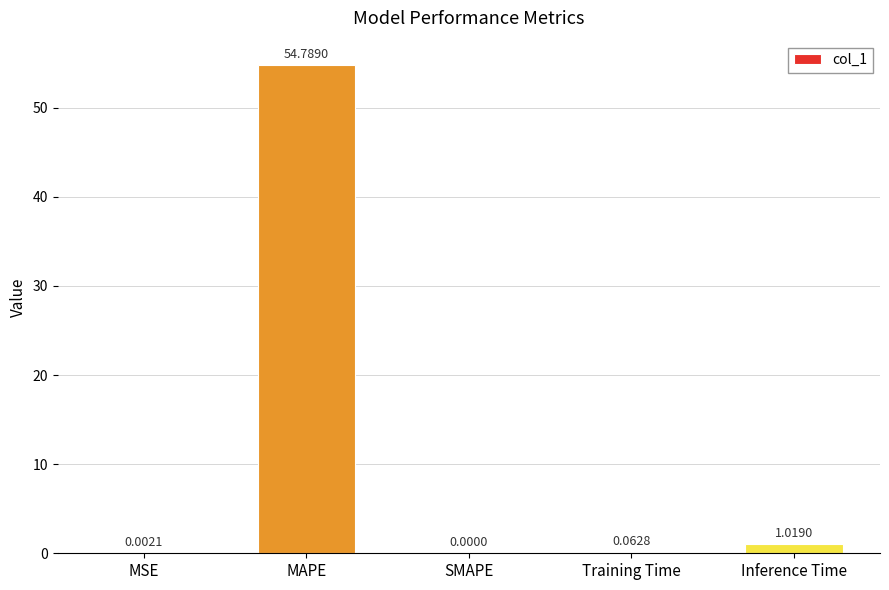

What is the change in value from SMAPE to Training Time?

+0.1